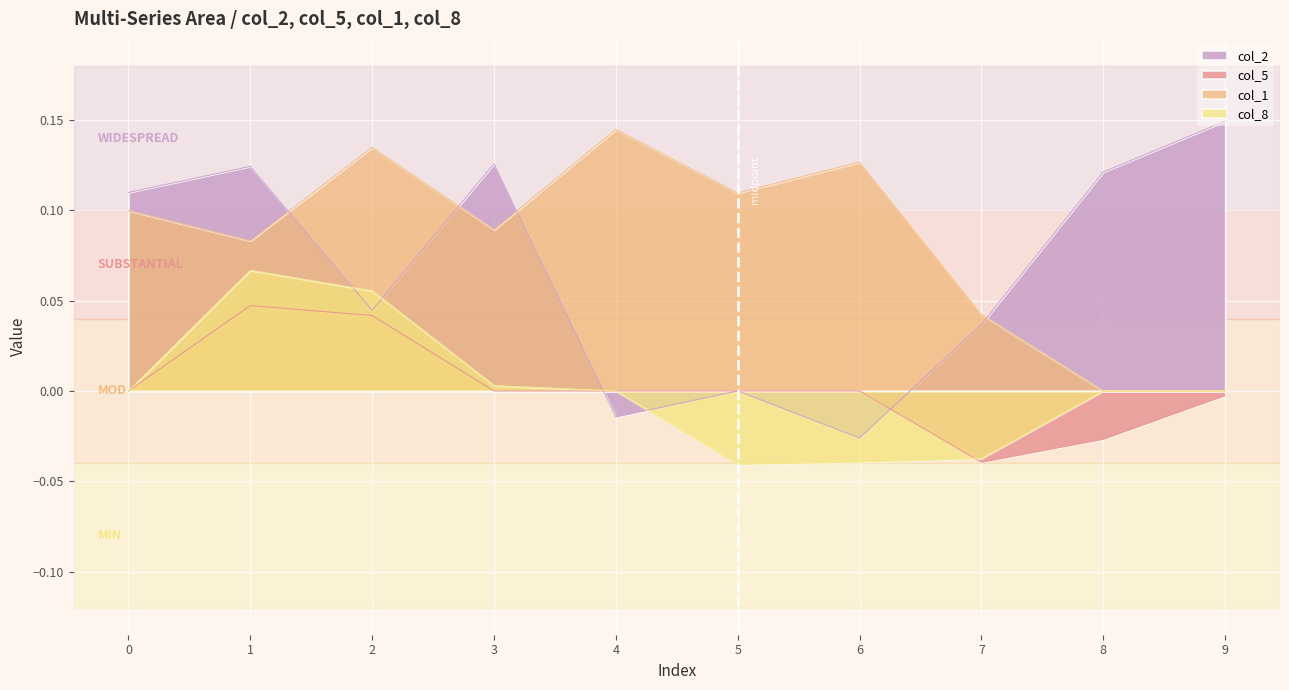

At how many categories does at least one series exceed 0?

10